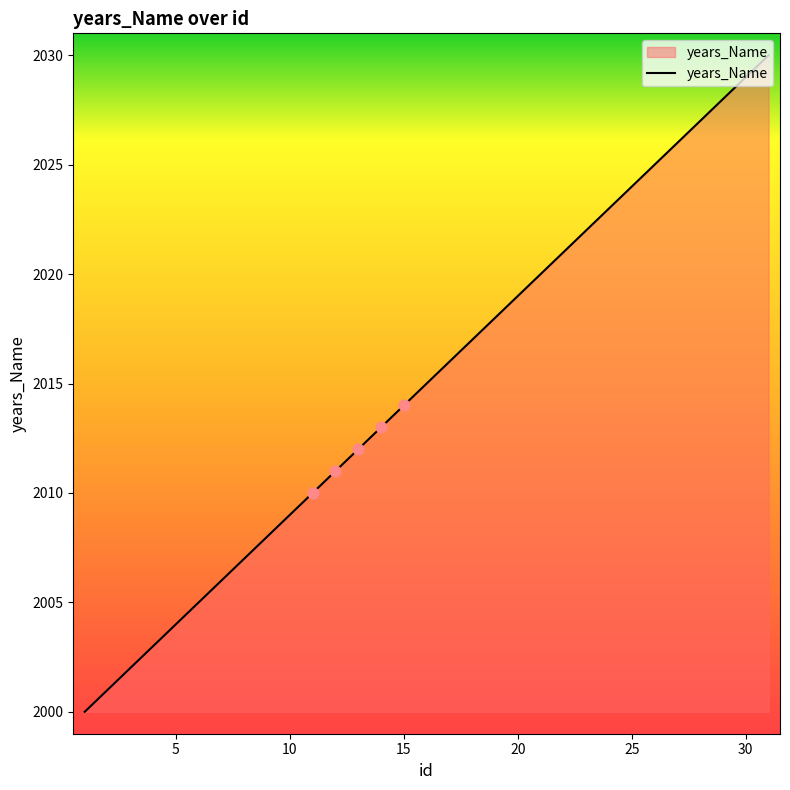

What is the smallest value displayed?

2000